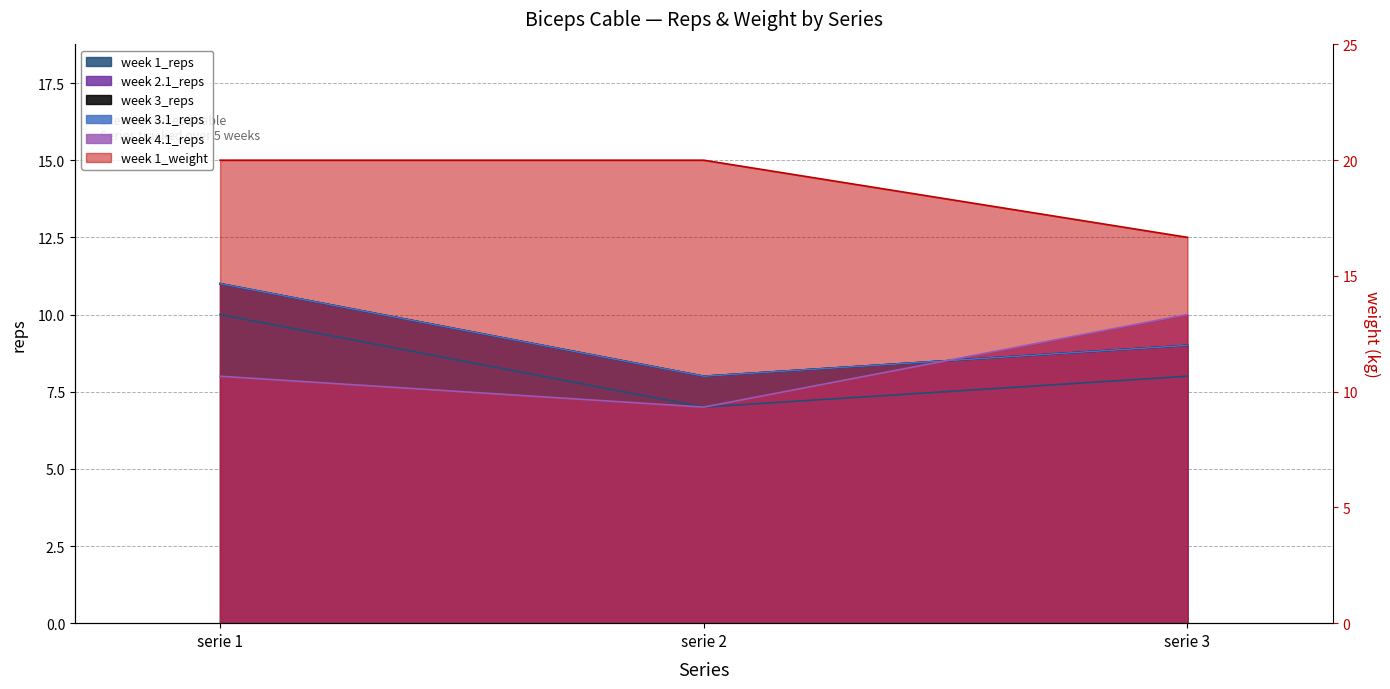

How many distinct data groups are displayed?

6